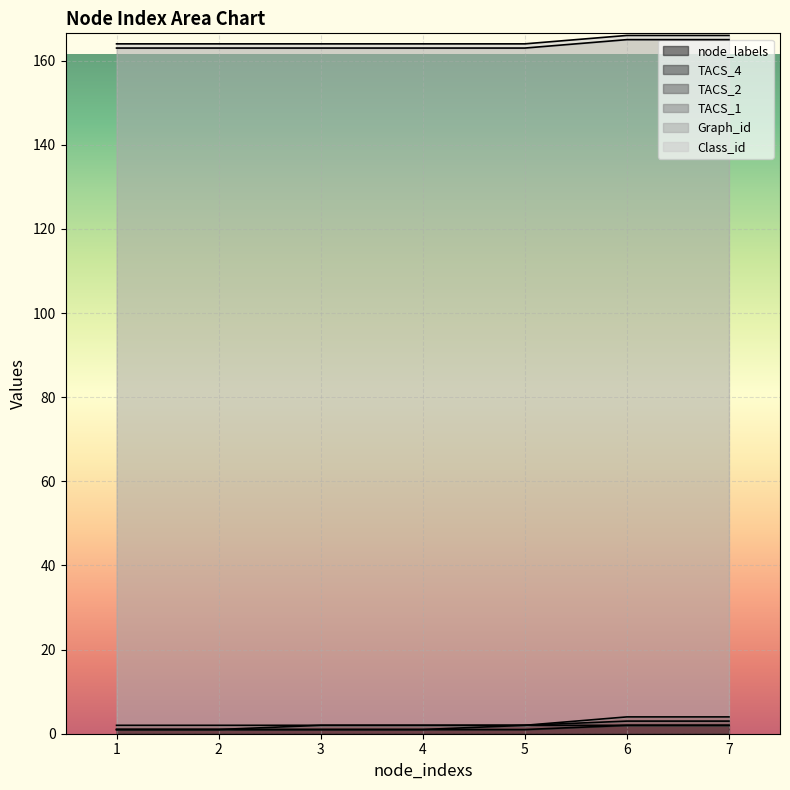

True or false: Class_id and TACS_2 cross at least once.

False